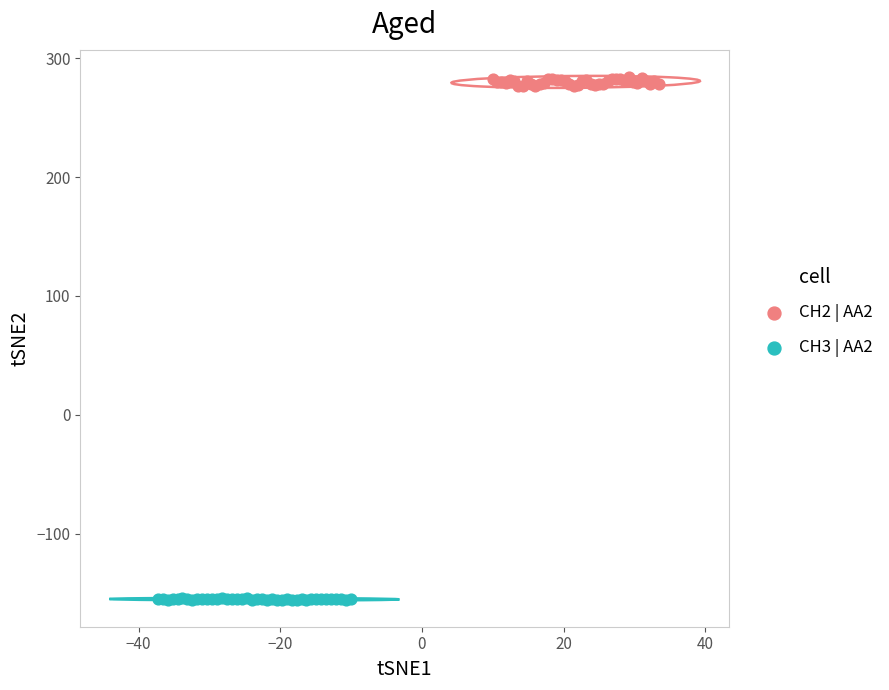

Which series contains the highest Y value?

CH2 | AA2